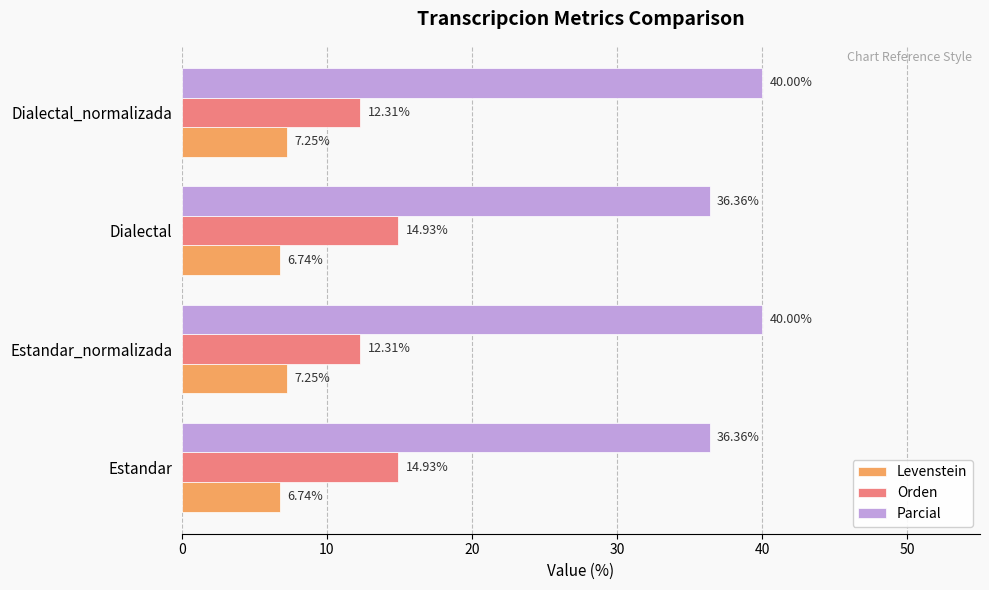

What is the spread (max minus min) of values at Estandar_normalizada?

32.8